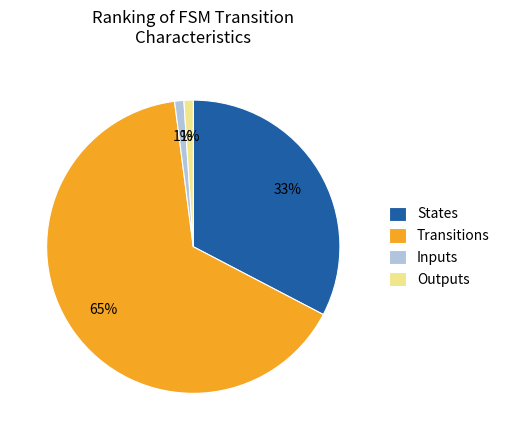

What percentage is the Inputs slice, to the nearest percent?

1%